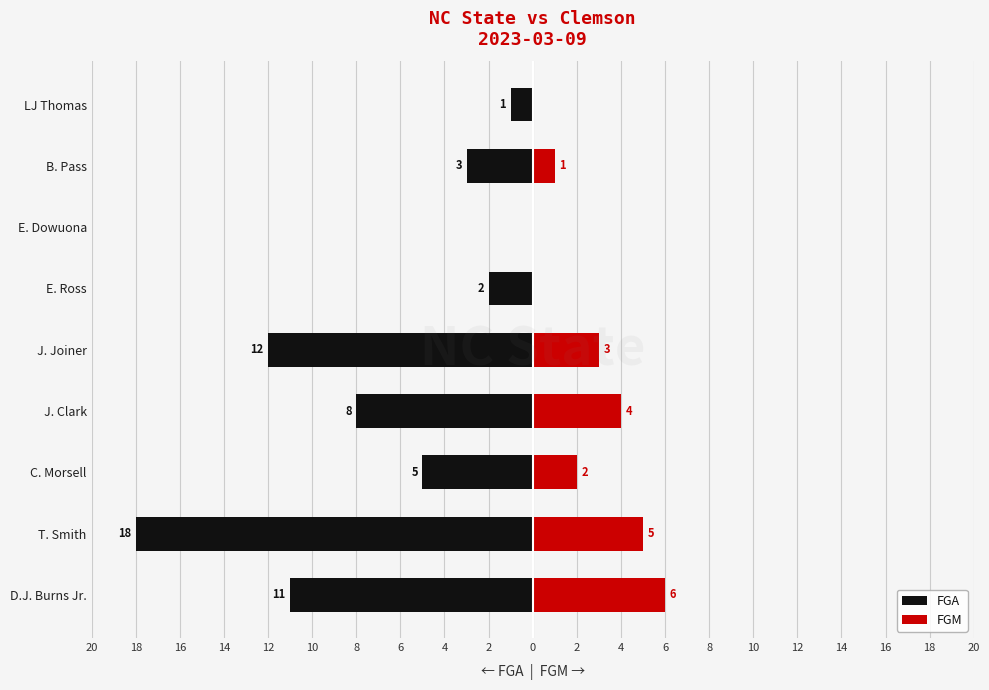

How many data points in FGA are above -5?

4